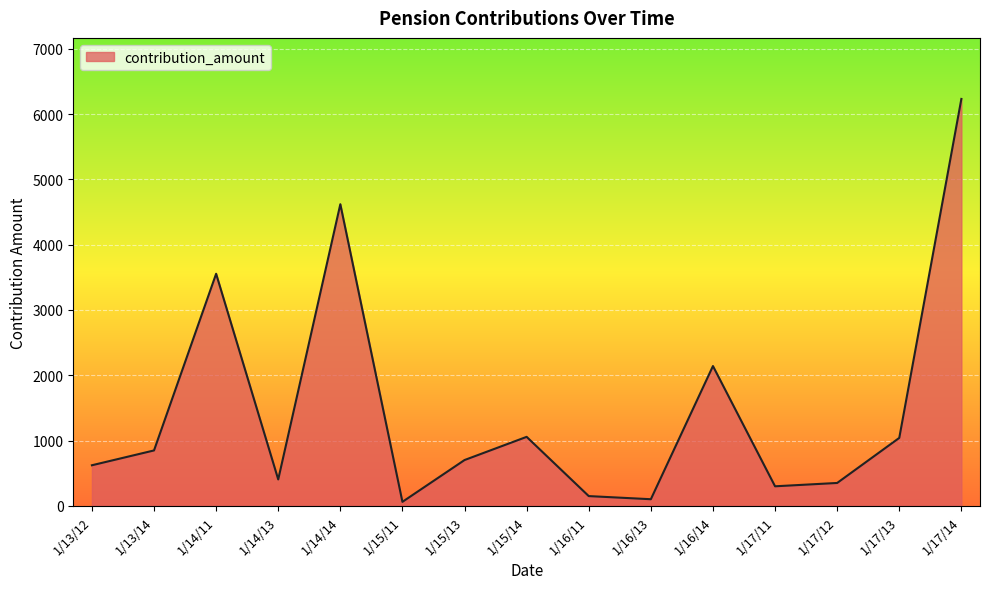

What is the greatest value displayed?

6231